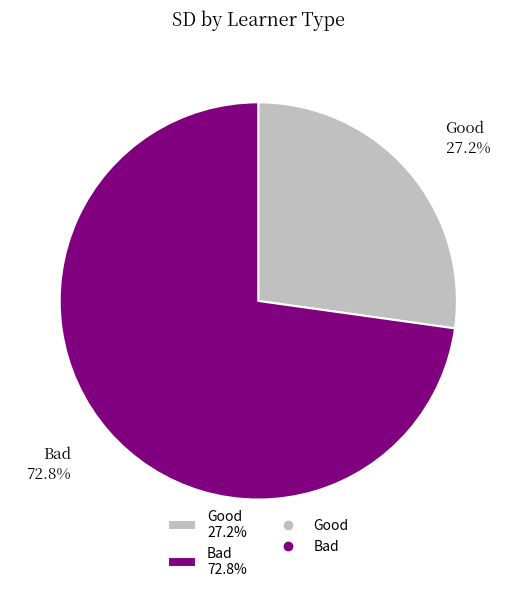

Which has a higher value, Bad 72.8% or Good 27.2%?

Bad 72.8%